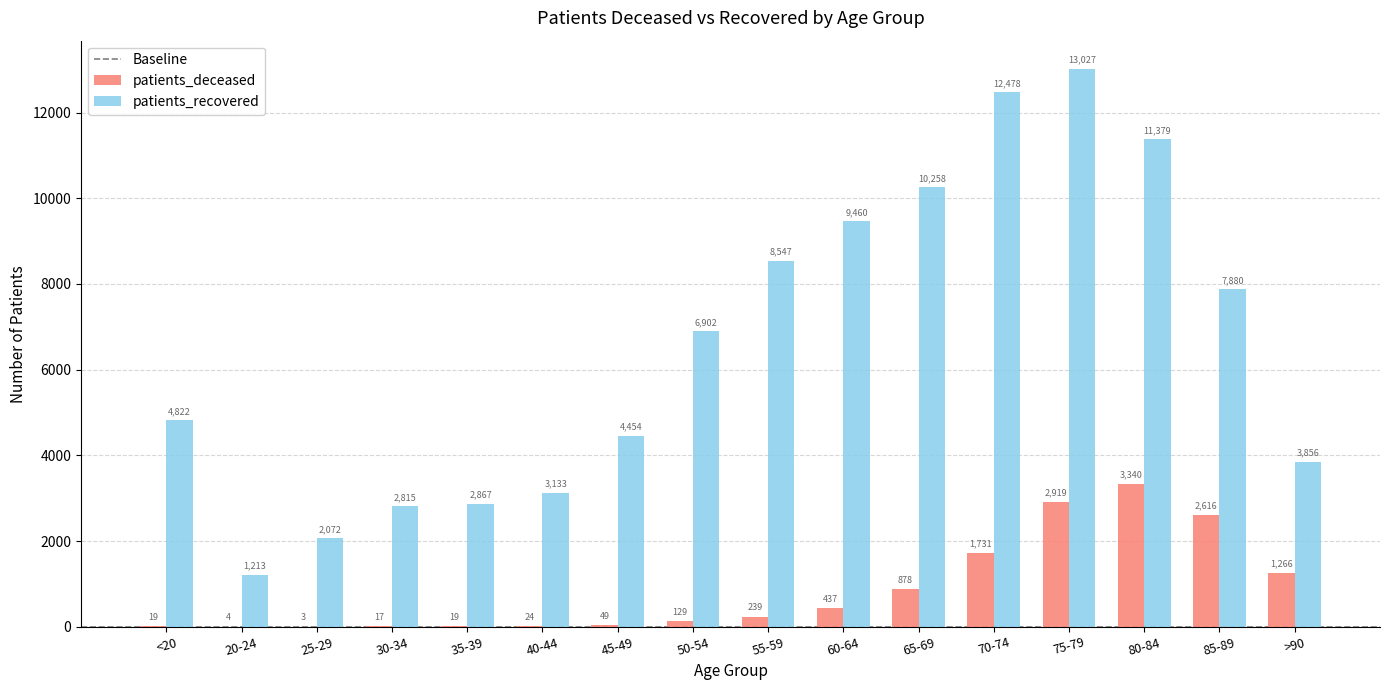

Between 30-34 and 85-89, which series saw the biggest shift?

patients_recovered